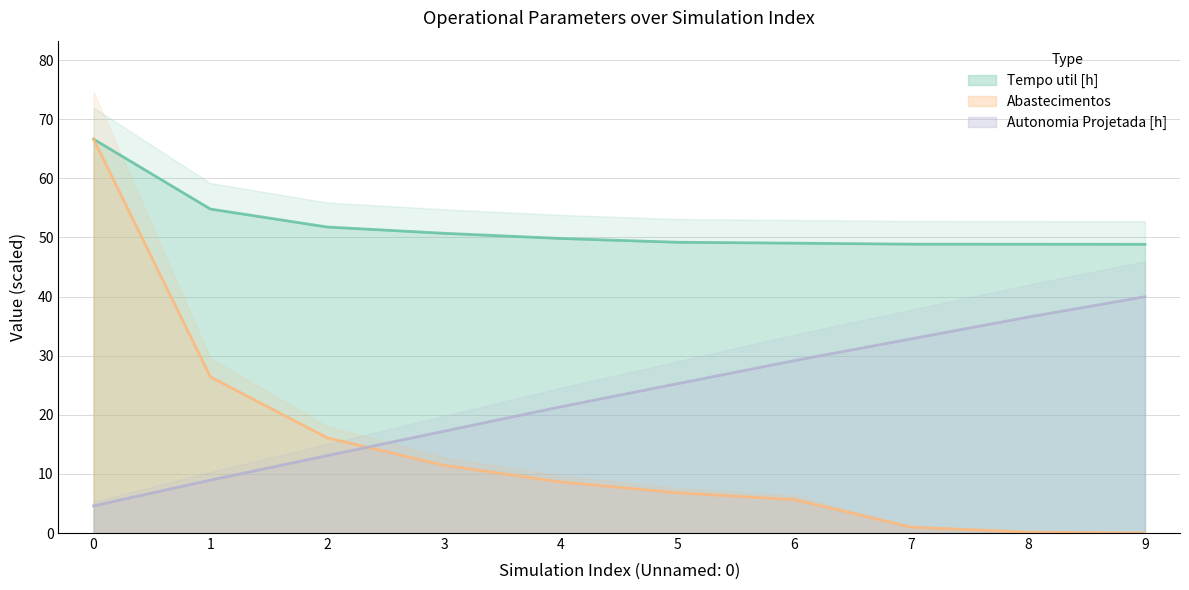

True or false: Autonomia Projetada [h] and Tempo util [h] intersect in this chart.

False